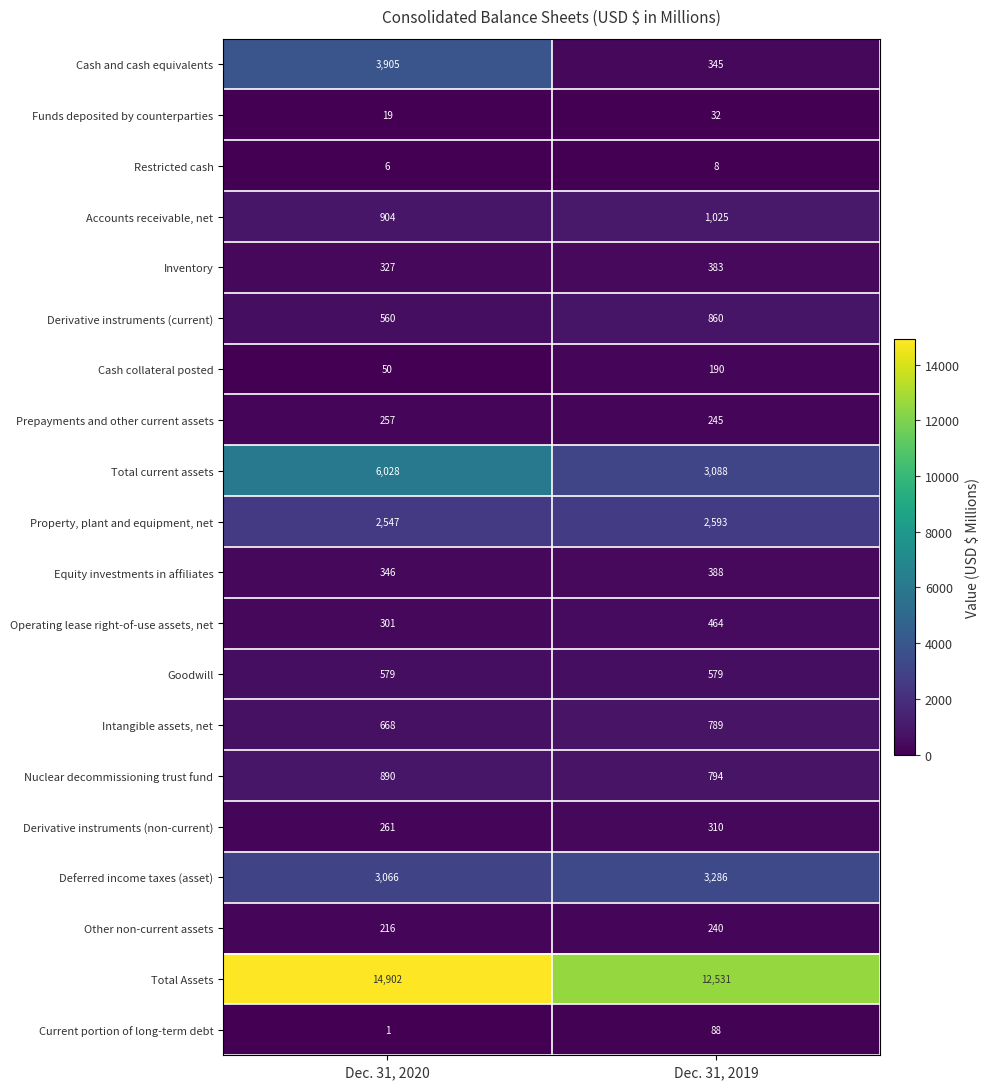

What is the highest value of the Equity investments in affiliates series?

388